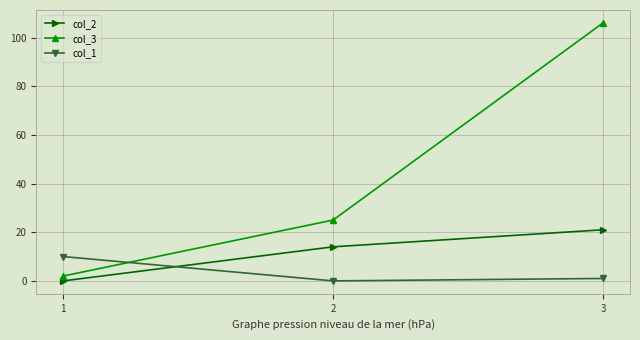

What is the maximum value shown in the chart?

106